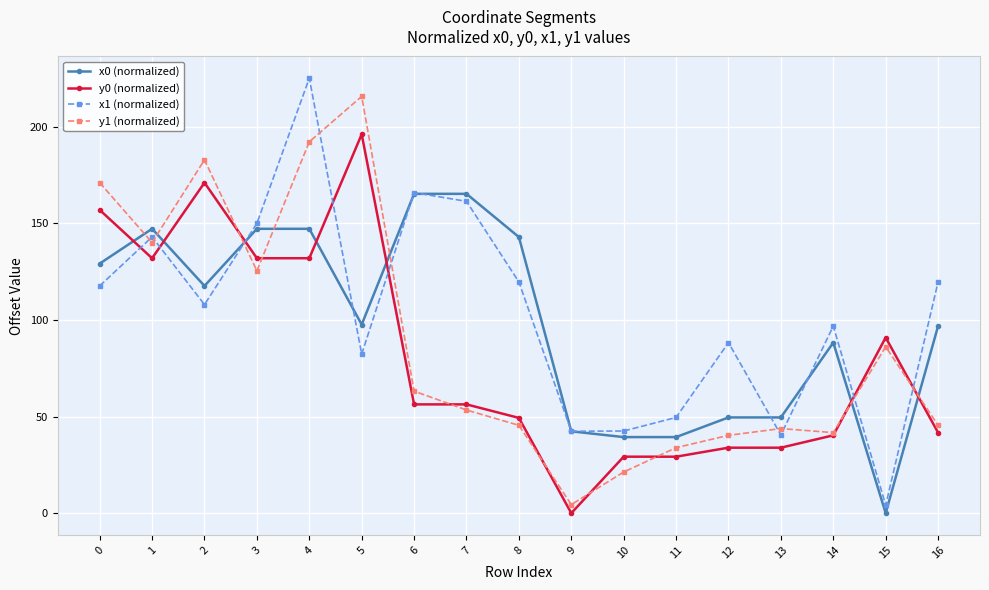

Which series has the widest spread of values?

x1 (normalized)